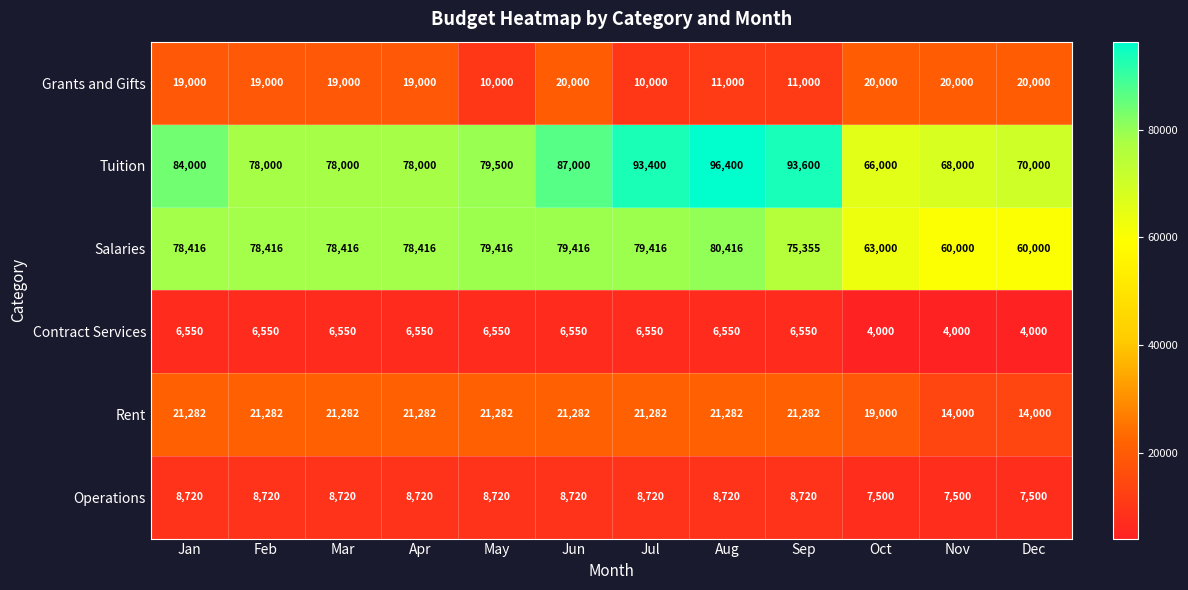

Is it true that Operations equals 2369 at Aug?

False